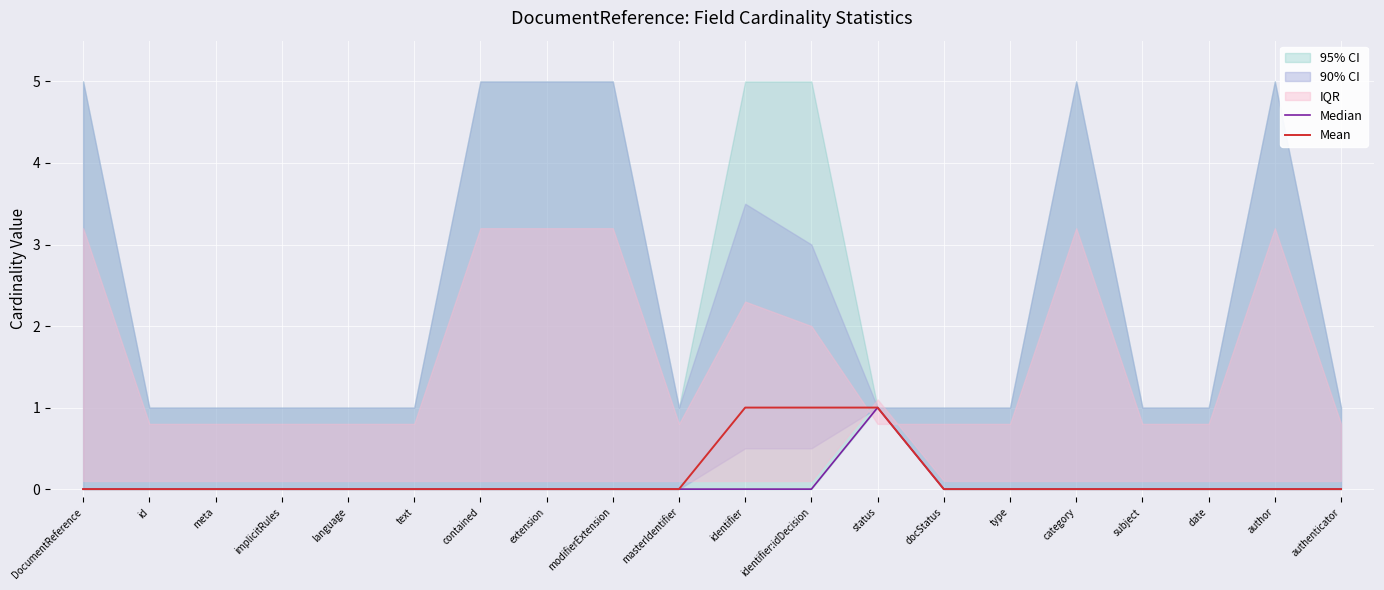

Is it true that Median equals 0 at language?

True